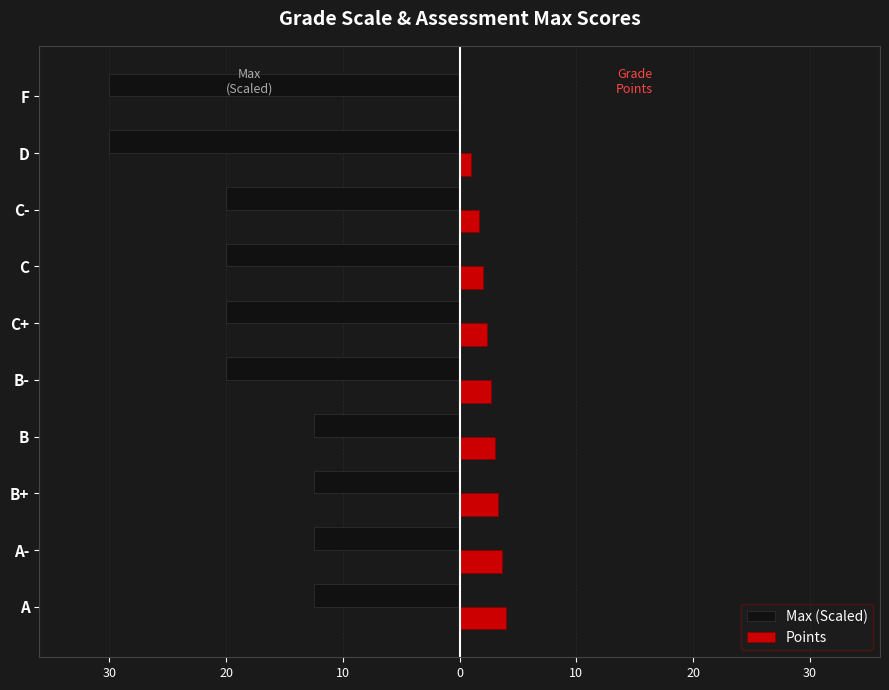

What are all the series names shown in the legend?

Max (Scaled), Points